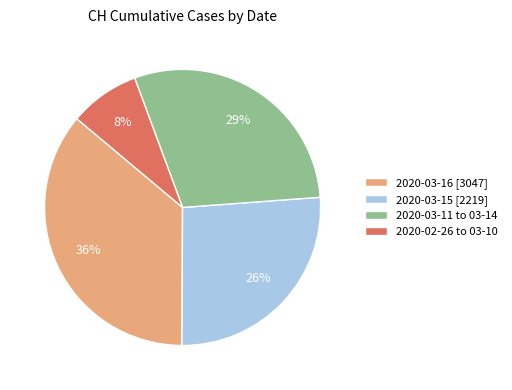

Which slice is the largest?

2020-03-16 [3047]